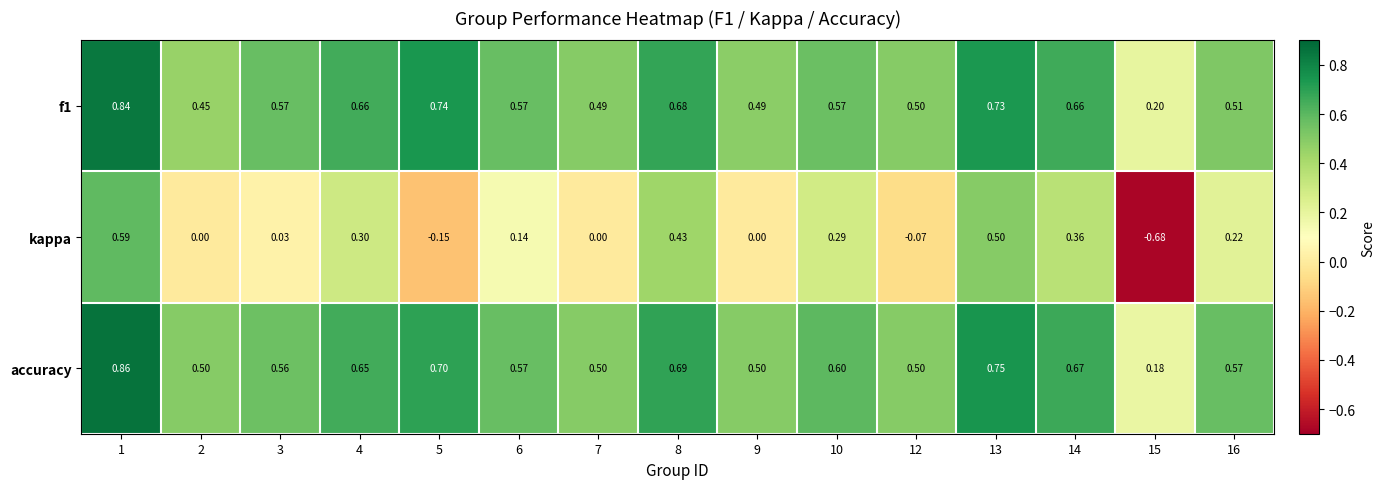

What is the total value across all series at 3?

1.2